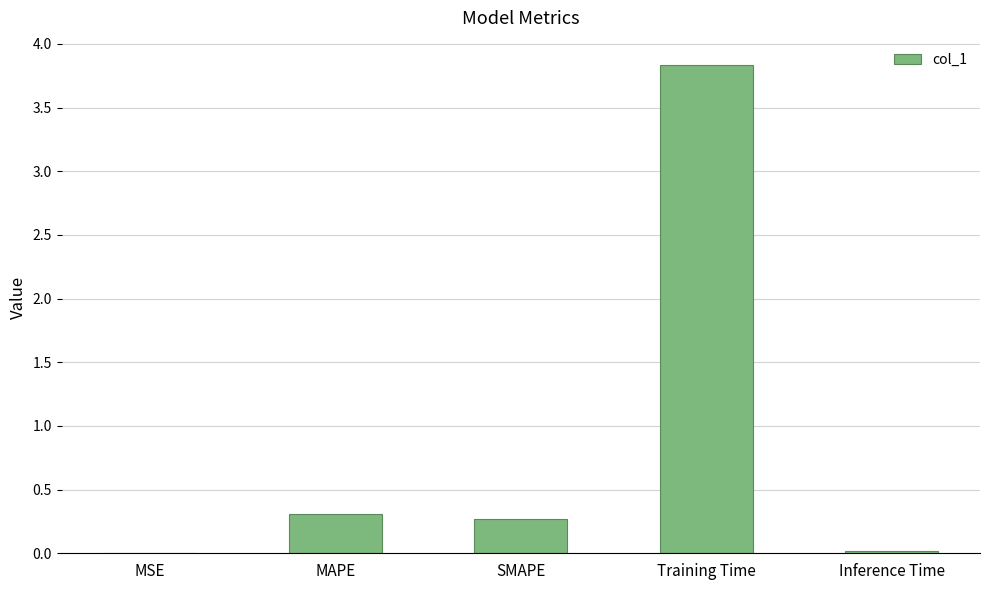

Which label corresponds to the largest value in the chart?

Training Time